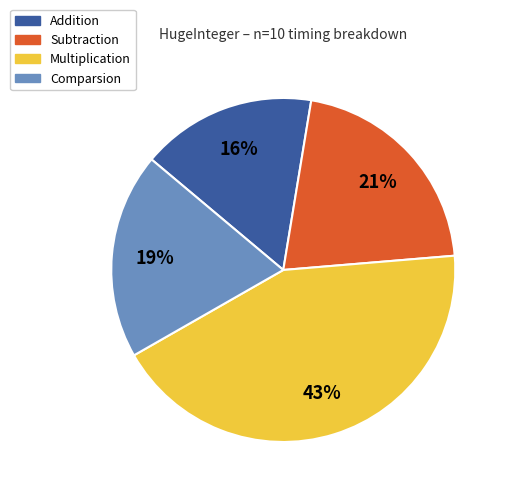

Is it true that Subtraction is 28% of the pie?

False